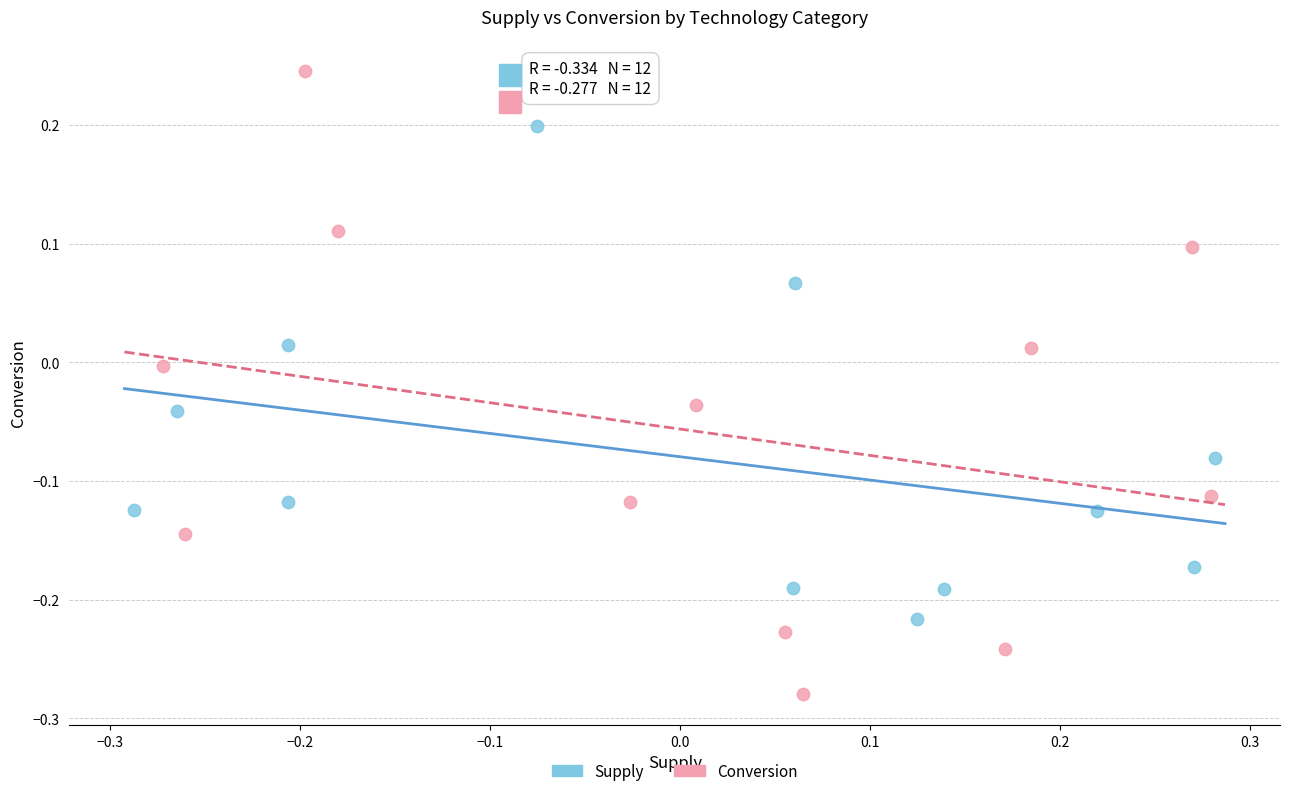

Which series contains the lowest Y value?

Conversion